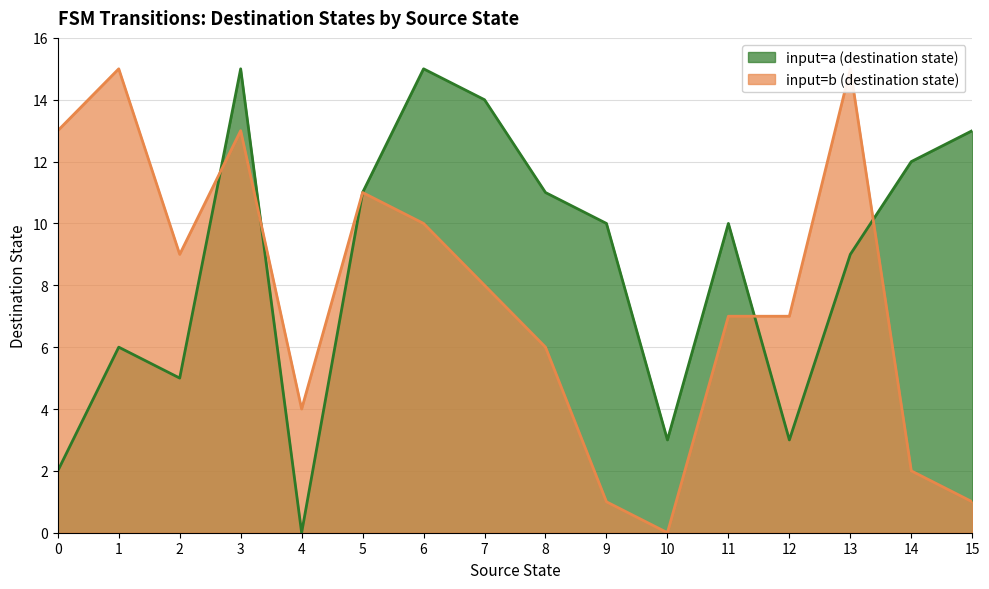

List the series in order of their peak value, highest first.

input_symbol_a_dest, input_symbol_b_dest